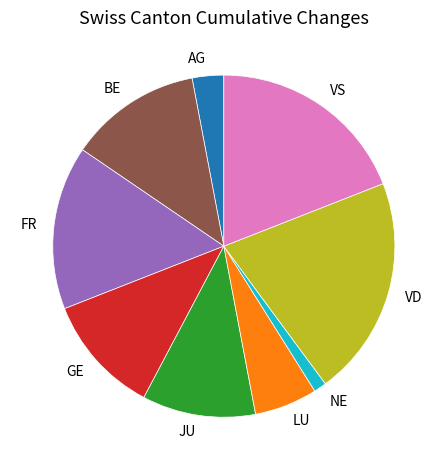

Between BE and VS, which is larger?

VS